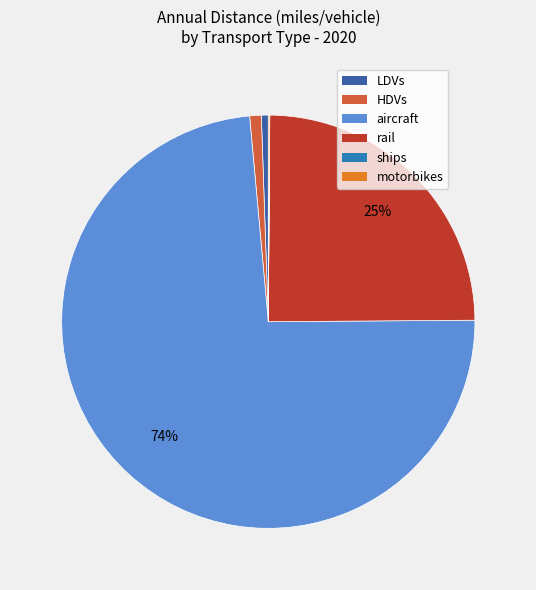

What is the largest slice in the pie chart?

aircraft